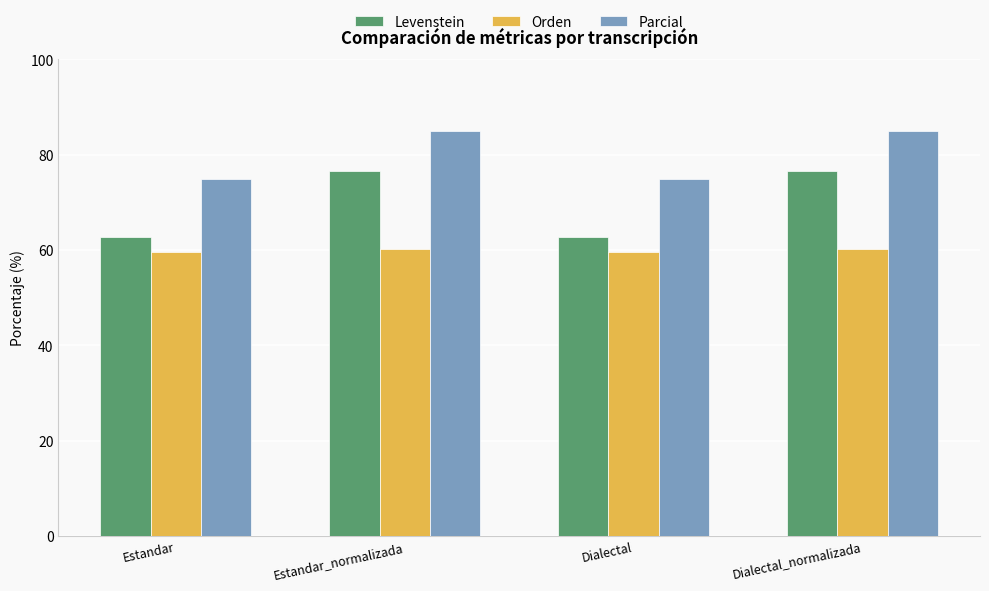

What are all the series names shown in the legend?

Levenstein, Orden, Parcial